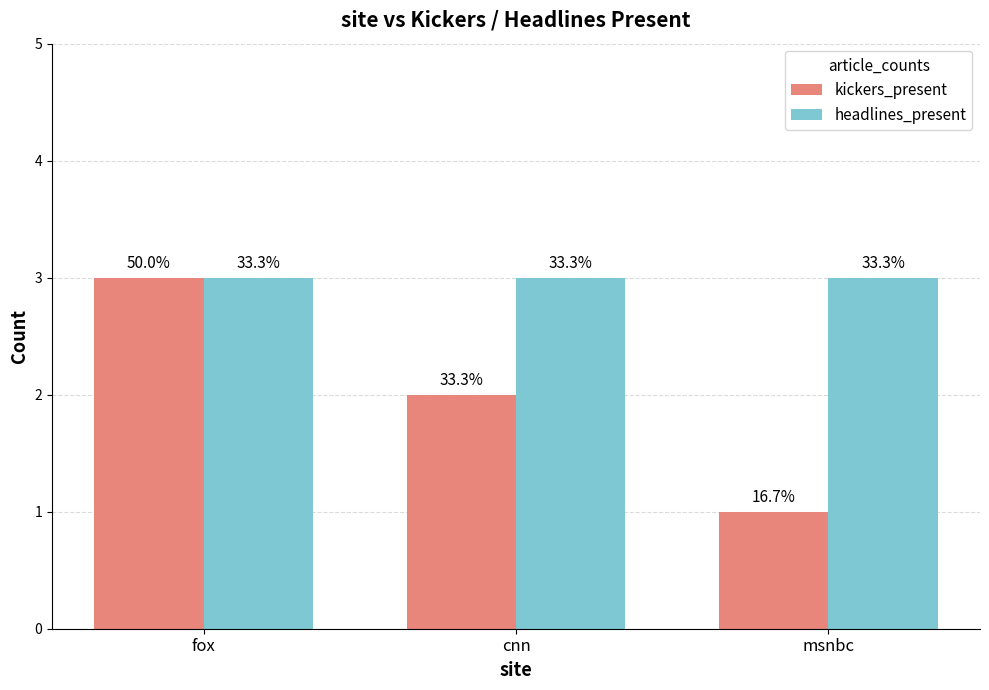

How many groups of bars are there?

3